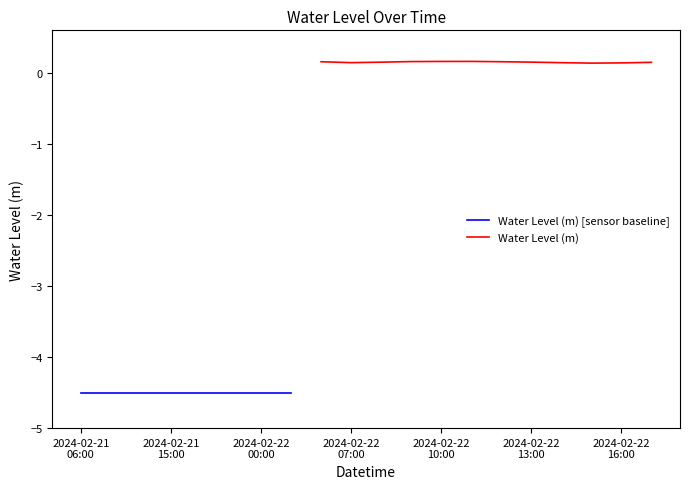

At which category does the data reach its first local peak?

2024-02-22 06:00